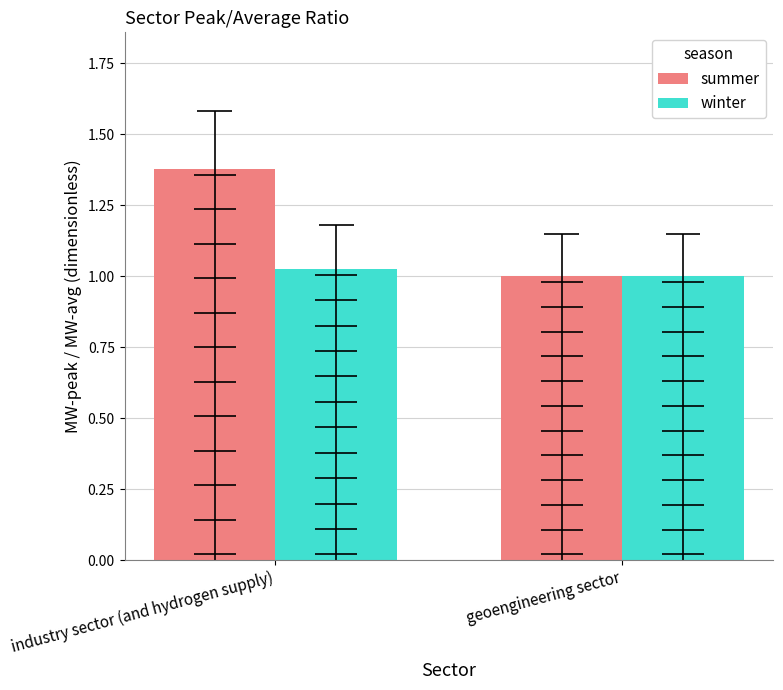

Count the winter values in the range 1 to 2.

2